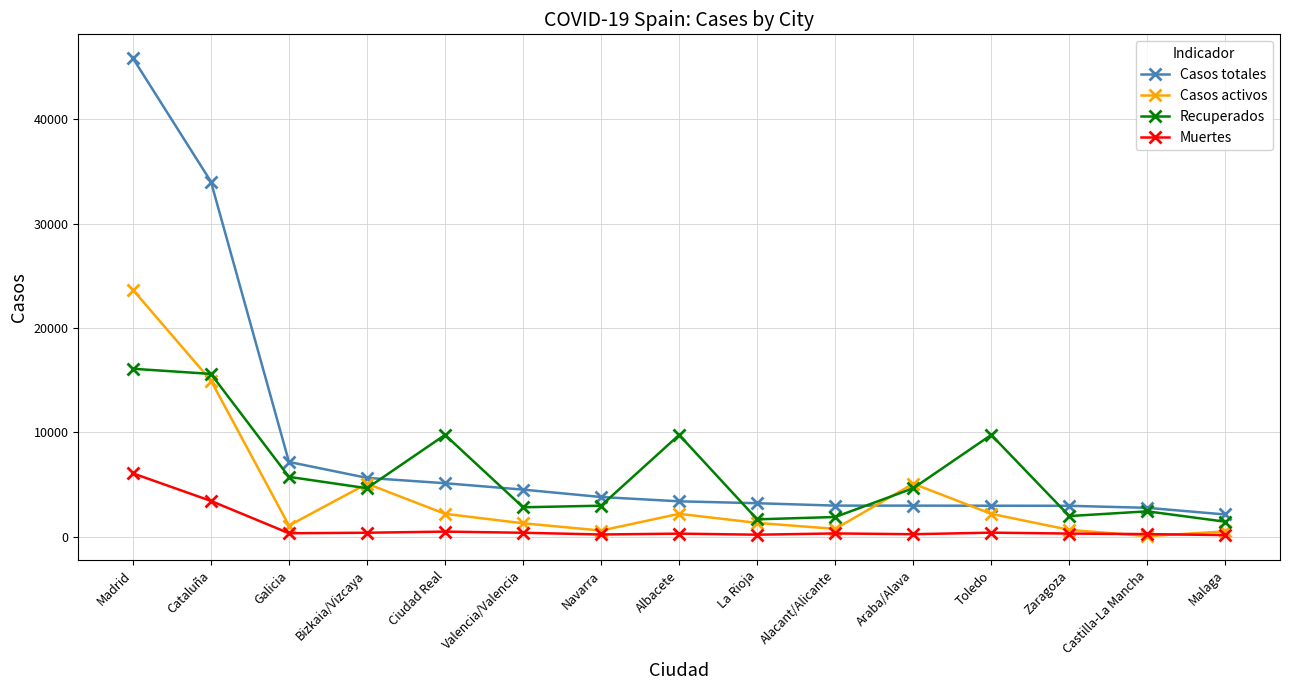

Rank the series by their average value, from lowest to highest.

Muertes, Casos activos, Recuperados, Casos totales